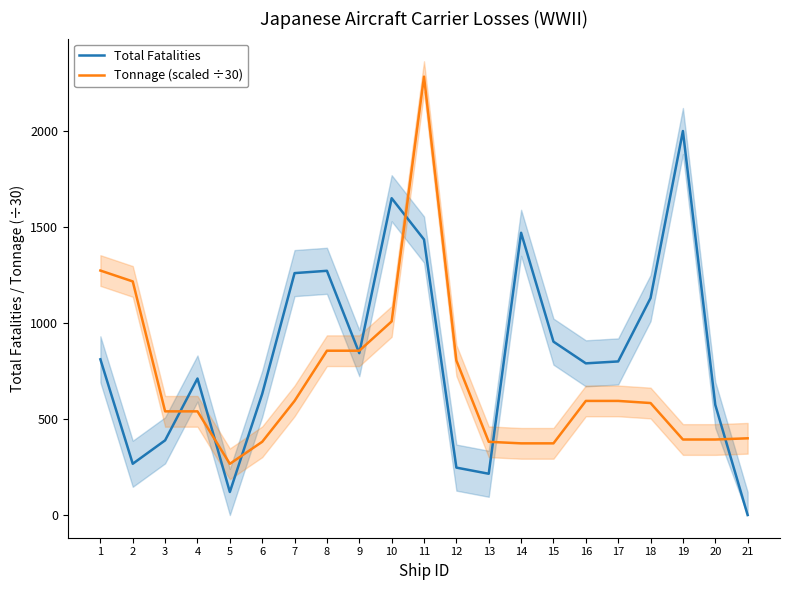

Which has a higher value, 19 or 12?

19